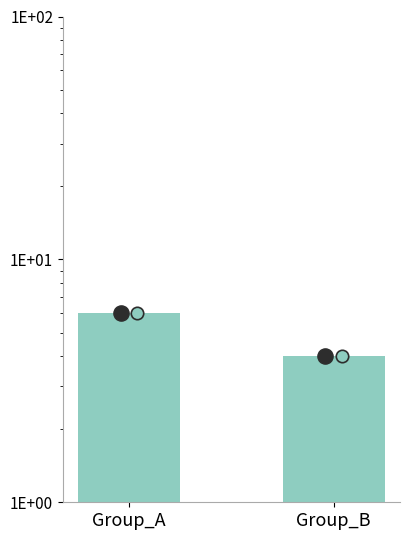

What is the change in value from Group_A to Group_B?

-2